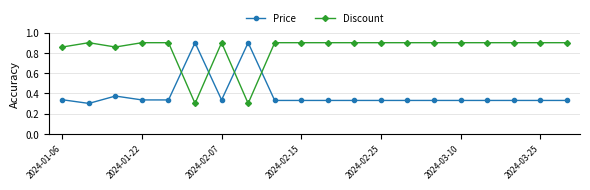

True or false: Price and Discount cross at least once.

True